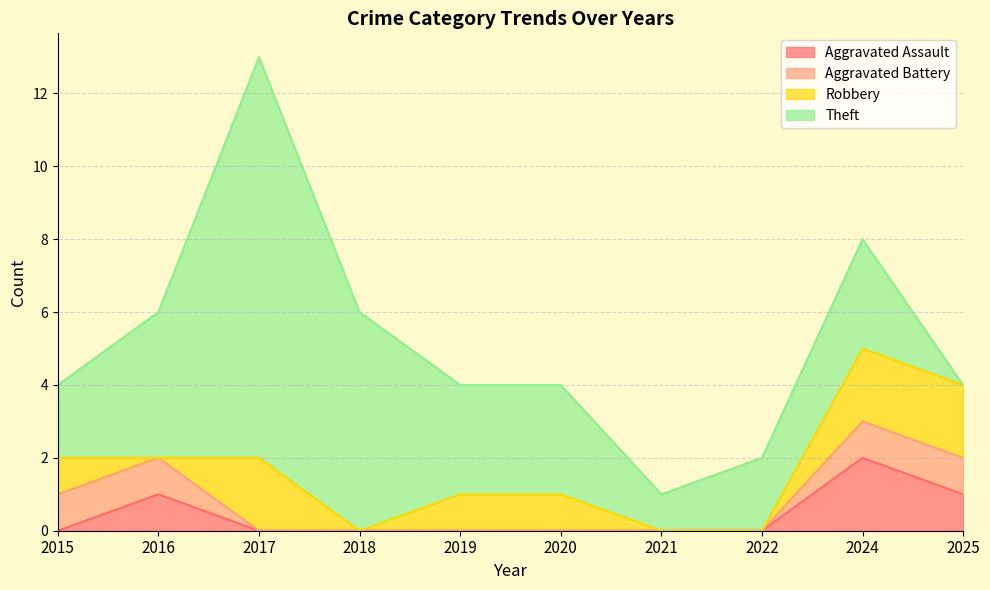

What is the total value across all series at 2022?

2